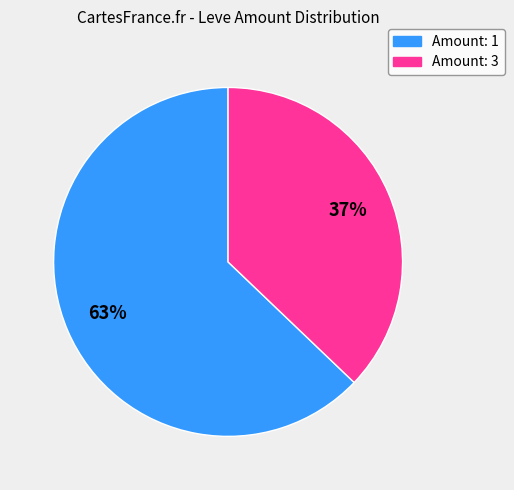

To the nearest percent, what is the difference between the largest and smallest slice percentages?

26%